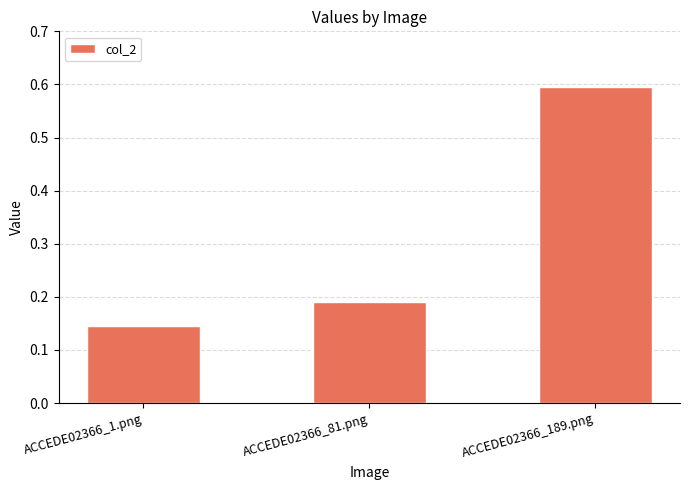

At which label is the value closest to 0?

ACCEDE02366_1.png